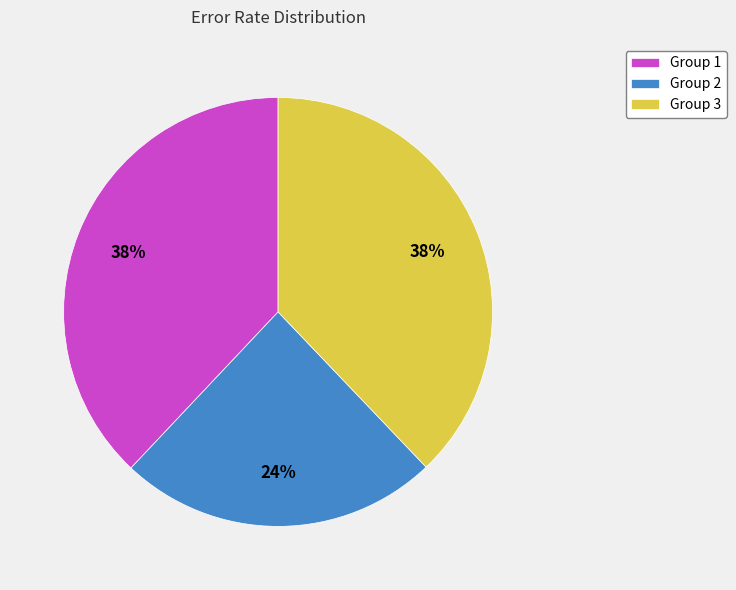

Is it true that Group 2 is 38% of the pie?

False